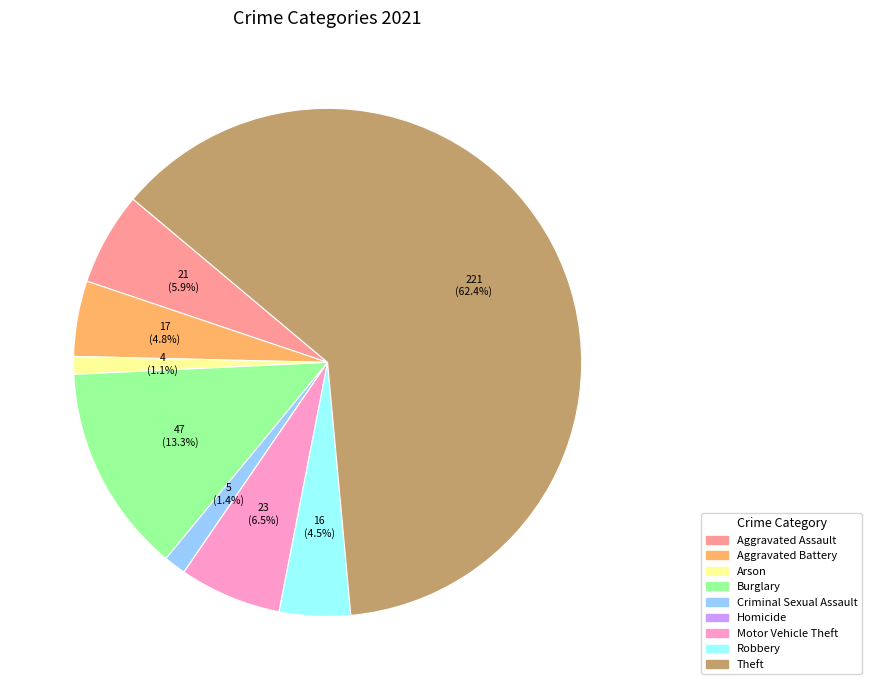

Is there a majority slice in this chart?

Yes